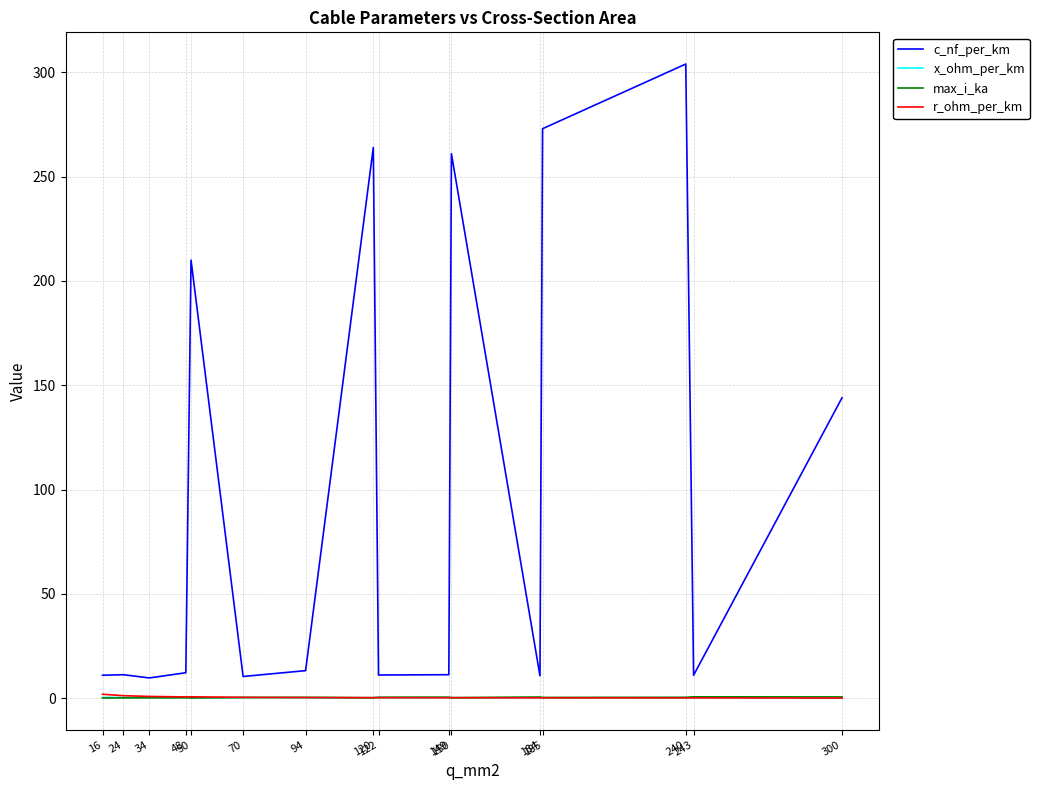

Which series has the largest total across all categories?

c_nf_per_km